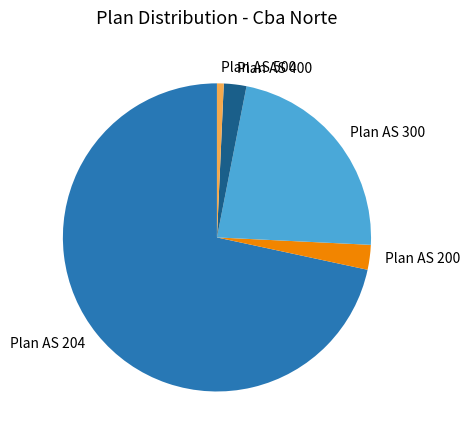

What is the largest slice in the pie chart?

Plan AS 204